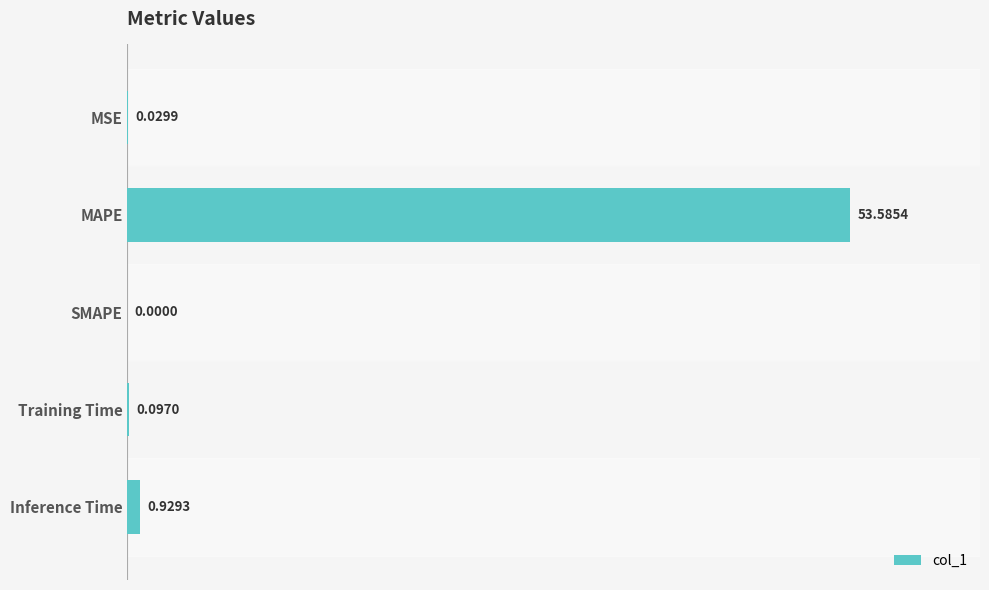

What is the sum of all values?

54.6